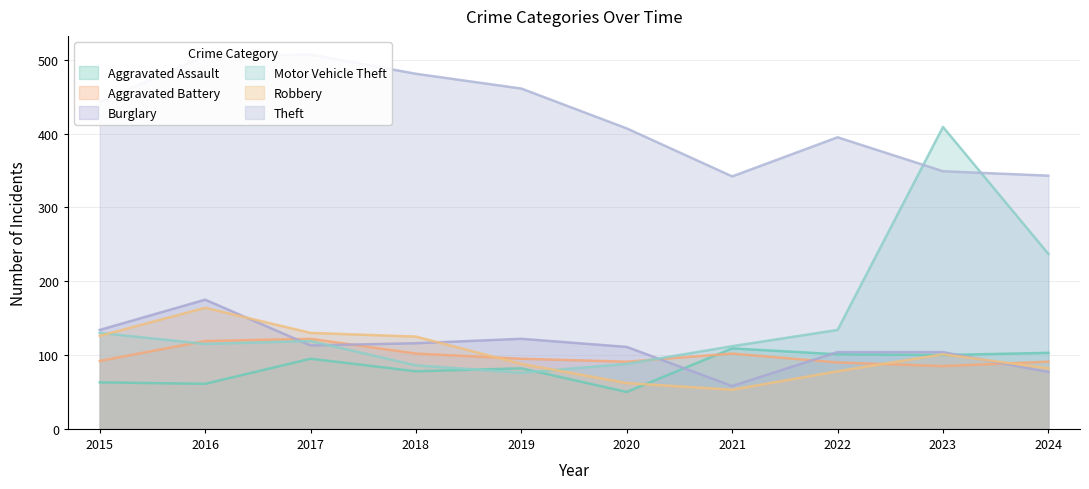

Where does the Burglary series first go above 113?

2015